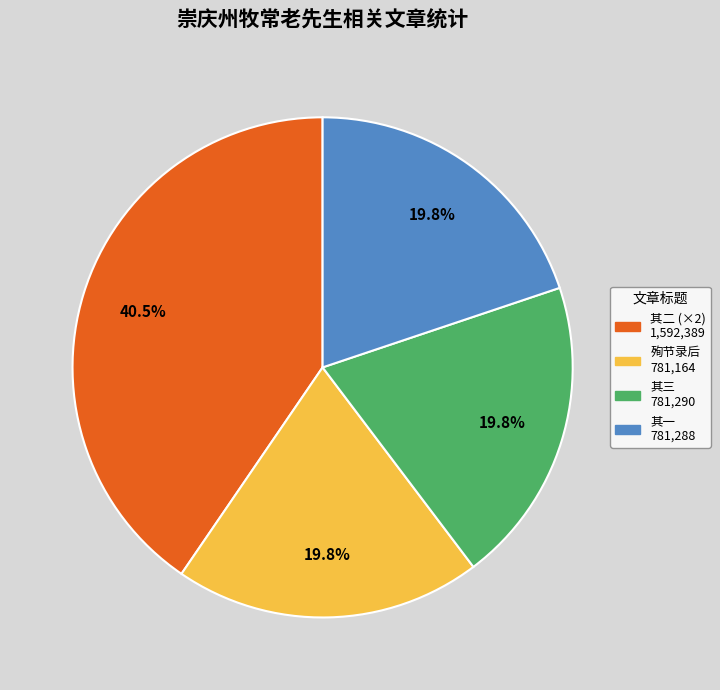

Count the number of slices in the pie.

4